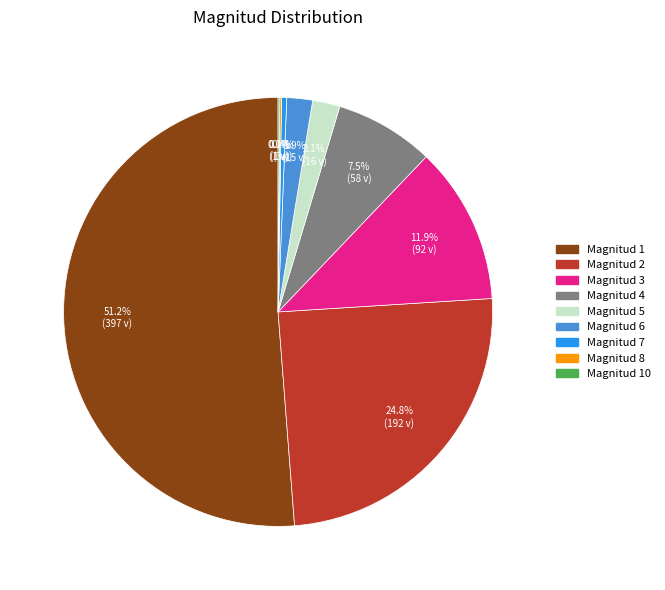

What is the ratio of the value at Magnitud 4 to the value at Magnitud 3?

0.6